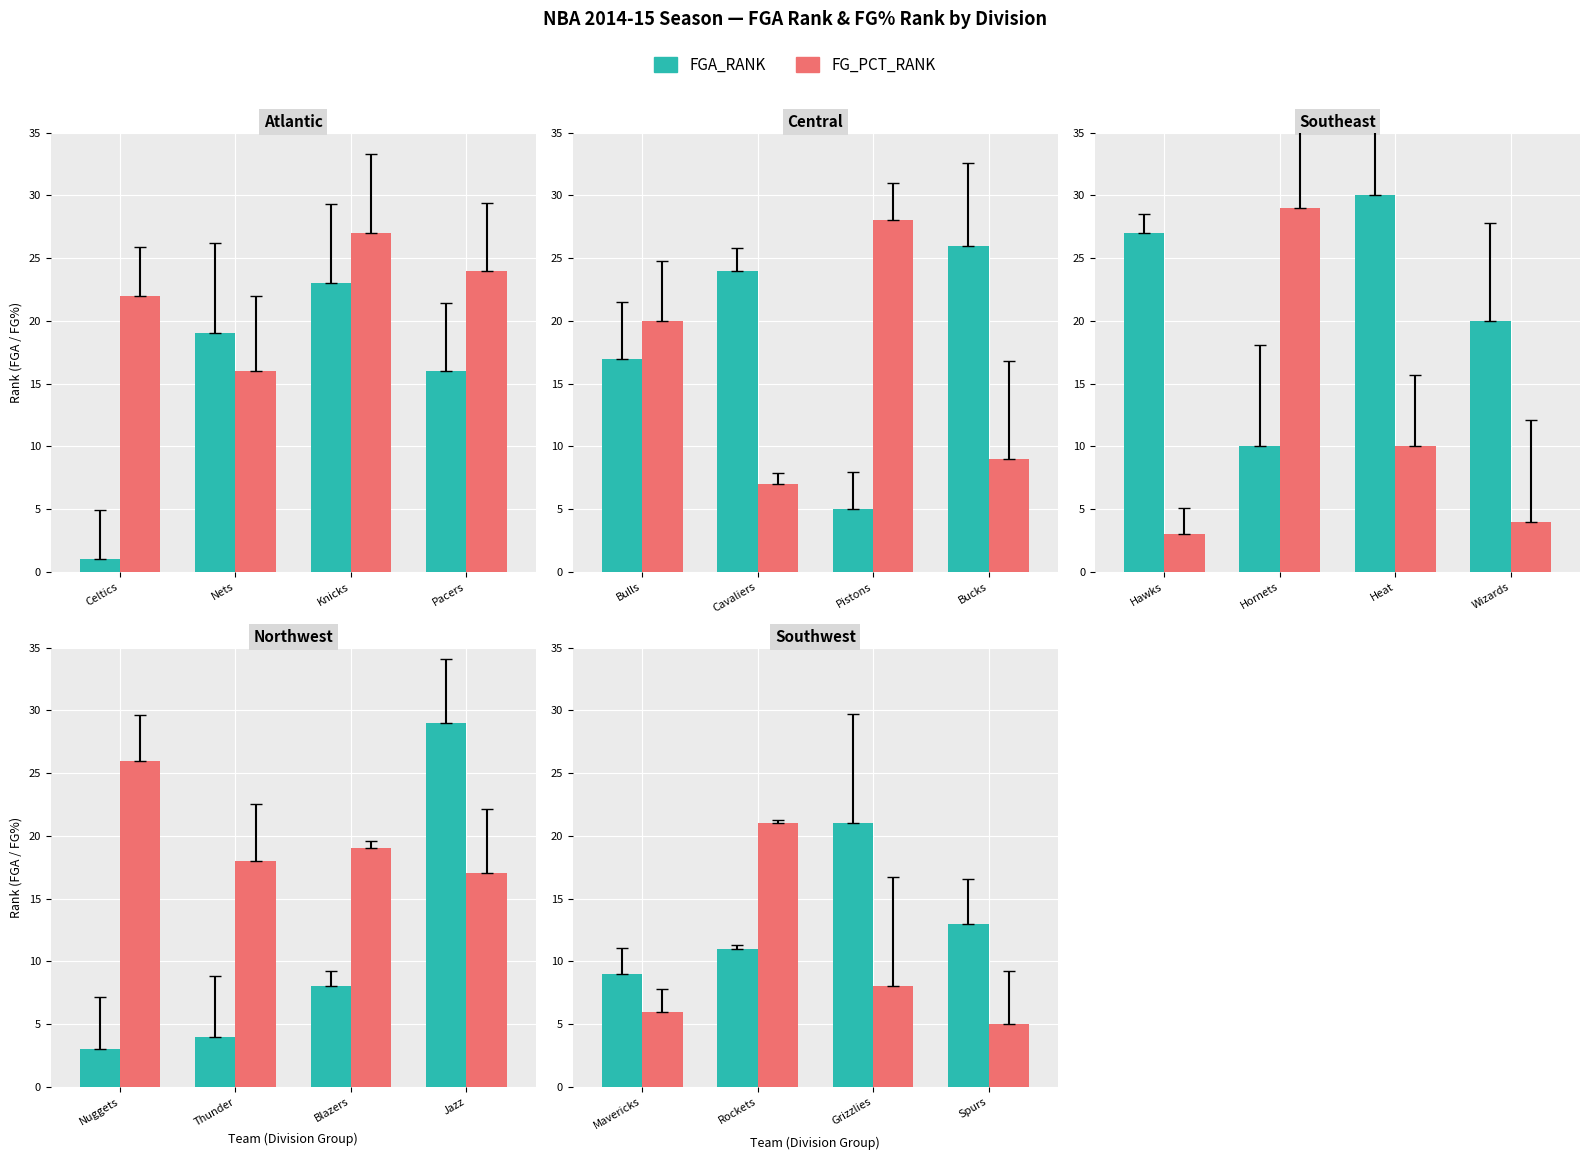

What is the label of the 4th bar from the left?

Spurs